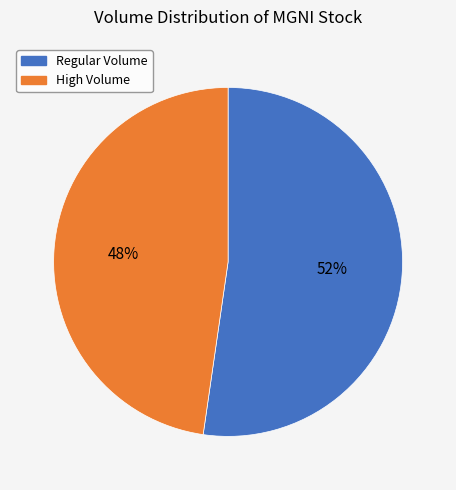

Is there a majority slice in this chart?

Yes